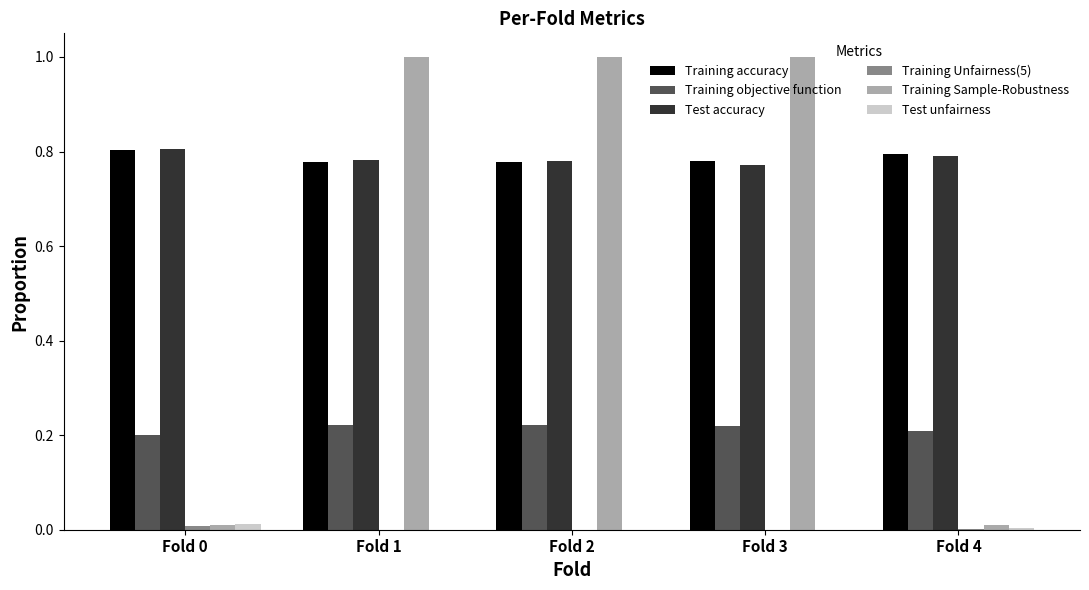

Between Fold 0 and Fold 1, which series saw the biggest shift?

Training Sample-Robustness